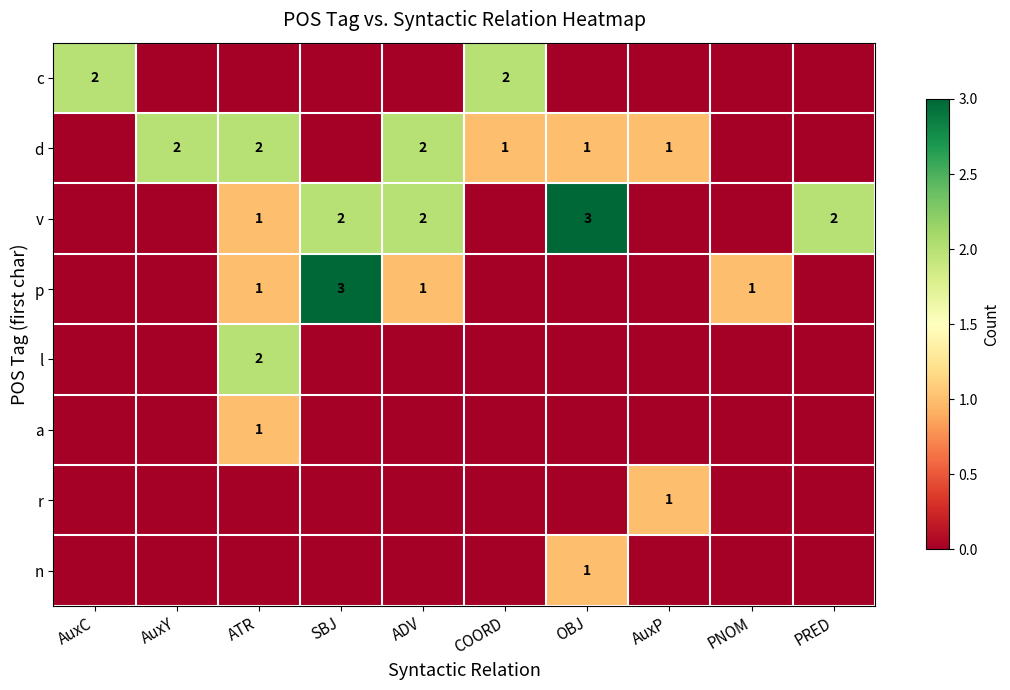

What is the average value of the v series?

1